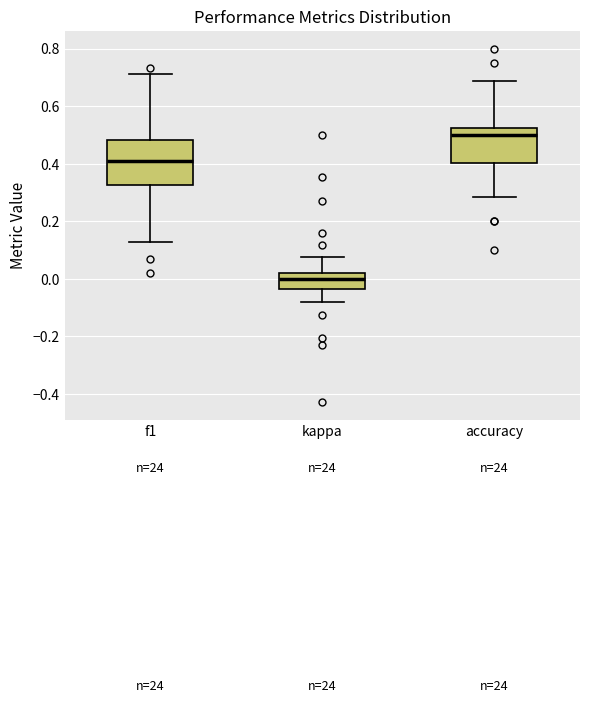

Reading left to right, read every box against the y-axis: the position of its median line, the range the box covers, and the ends of its whiskers. The values are not printed on the chart, so give them approximately, as read against the axis.

f1: median 0.40, box 0.32 to 0.48, whiskers 0.12 to 0.72
kappa: median 0.00, box -0.04 to 0.02, whiskers -0.08 to 0.08
accuracy: median 0.50, box 0.40 to 0.52, whiskers 0.28 to 0.68